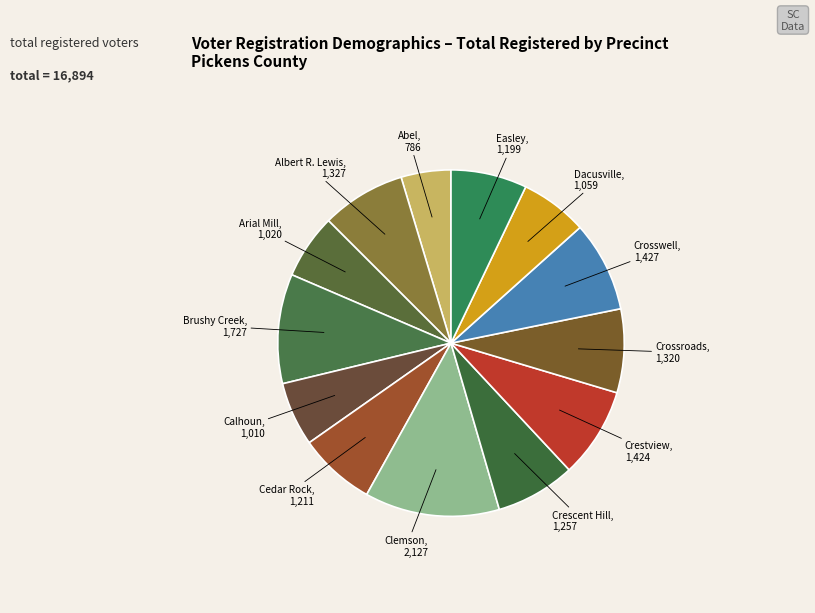

How many segments does this pie chart have?

13